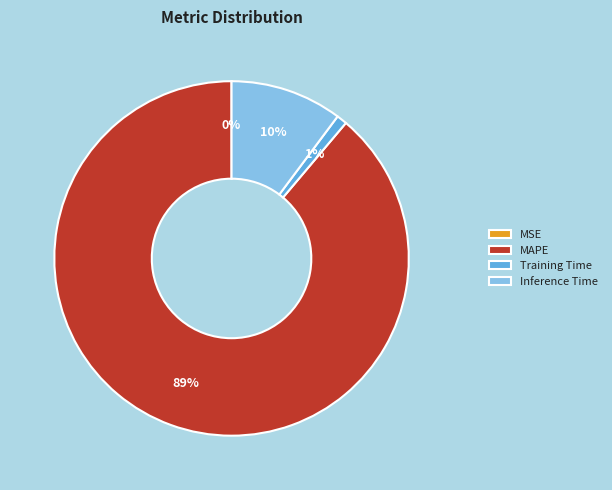

The MAPE slice represents 75% of the pie. True or false?

False